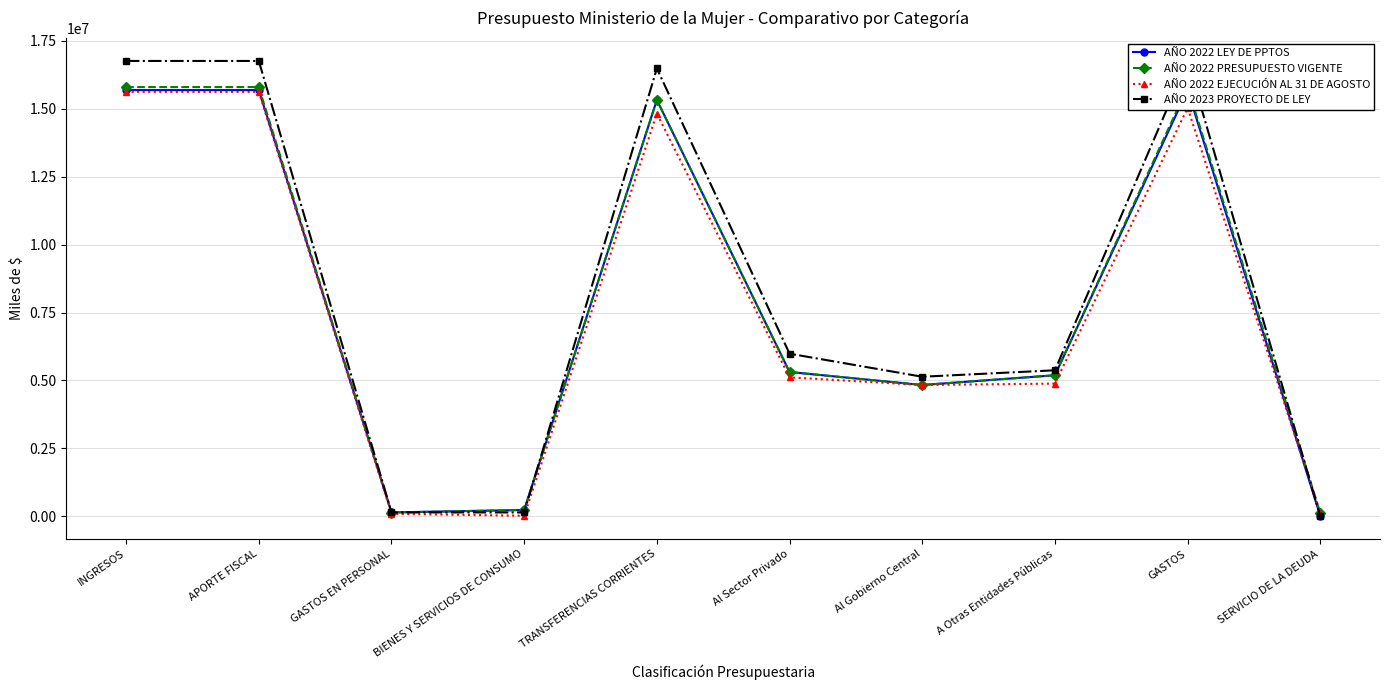

What are all the series names shown in the legend?

AÑO 2022 LEY DE PPTOS, AÑO 2022 PRESUPUESTO VIGENTE, AÑO 2022 EJECUCIÓN AL 31 DE AGOSTO, AÑO 2023 PROYECTO DE LEY